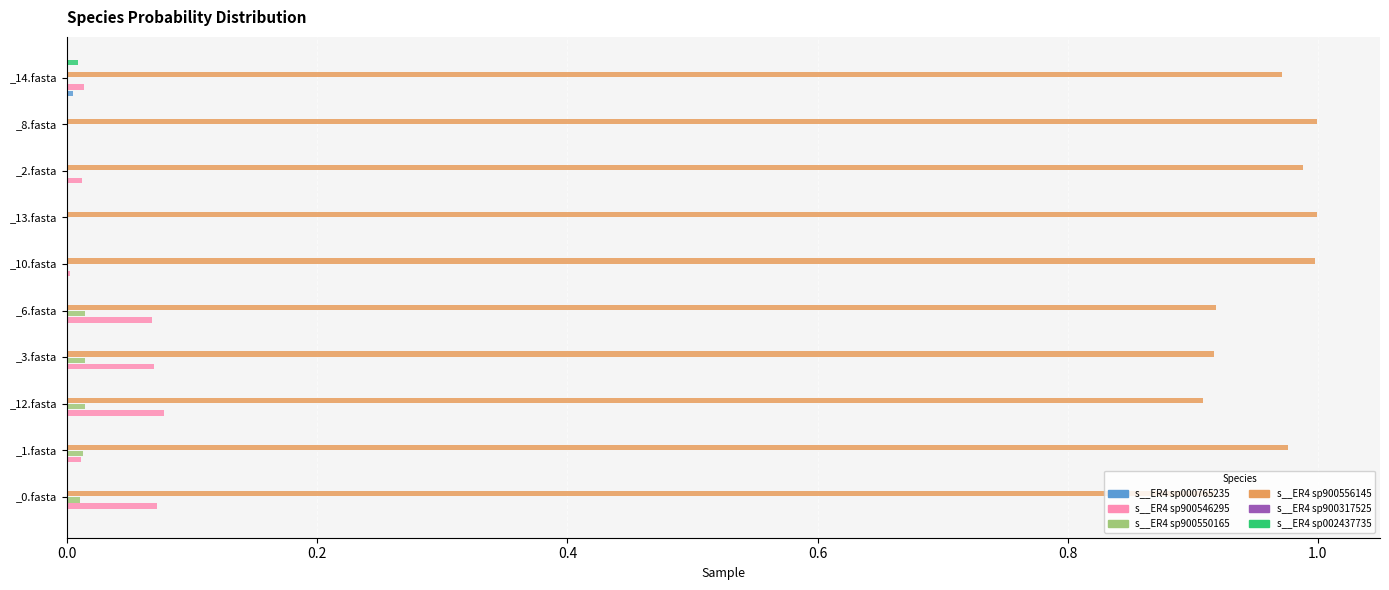

True or false: s__ER4 sp900550165 has a value of 0.0 at _6.fasta.

True